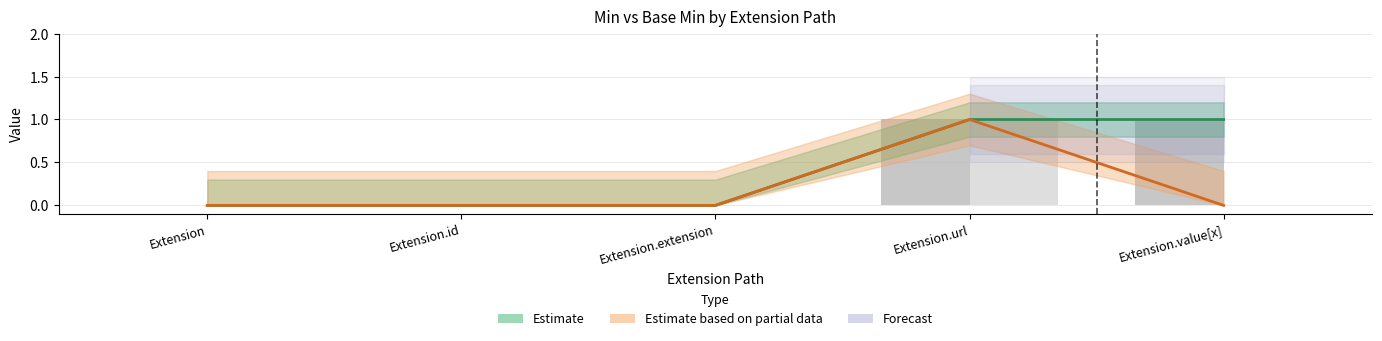

What is the highest value of the Estimate based on partial data (Base Min) series?

1